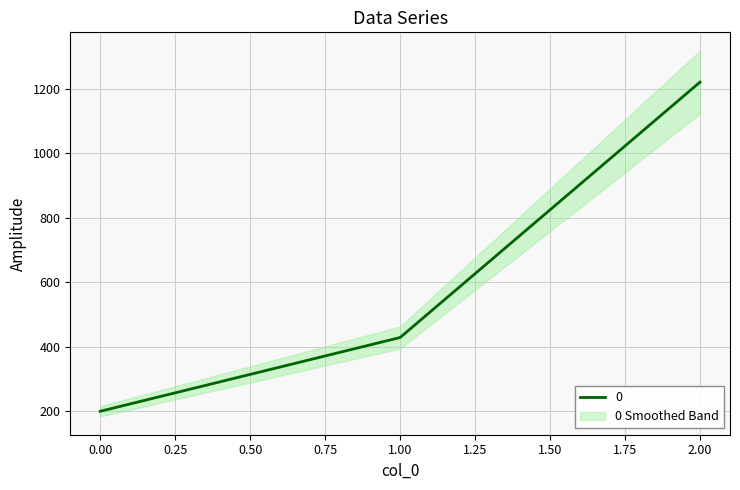

What is the difference between the maximum and minimum values?

1020.0